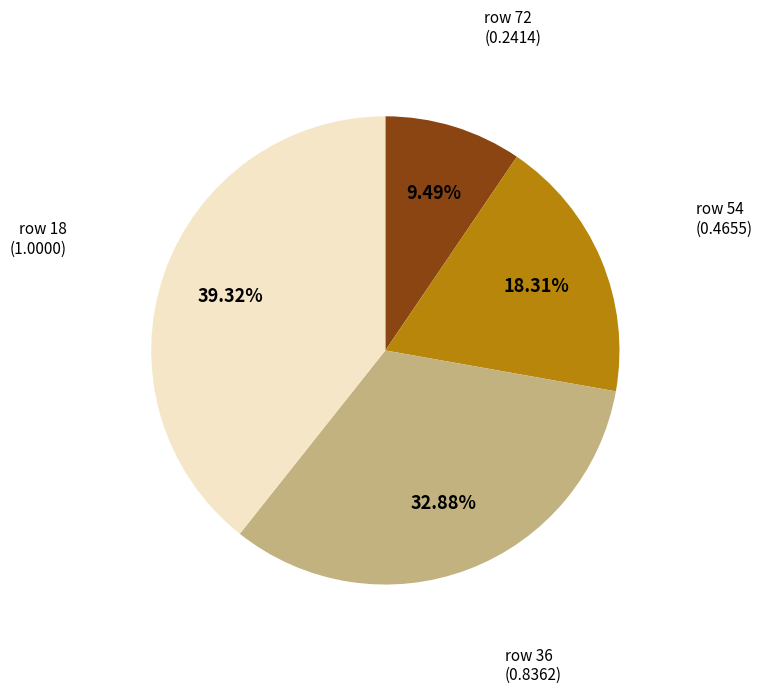

Does any single category account for the majority?

No